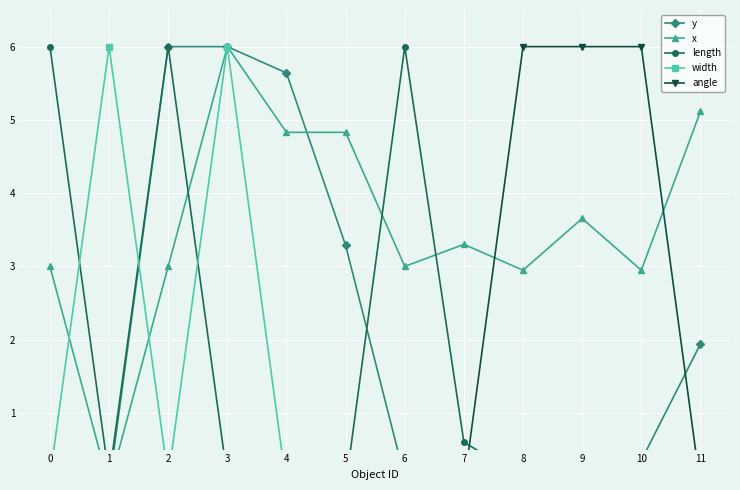

How many lines are shown in the chart?

5